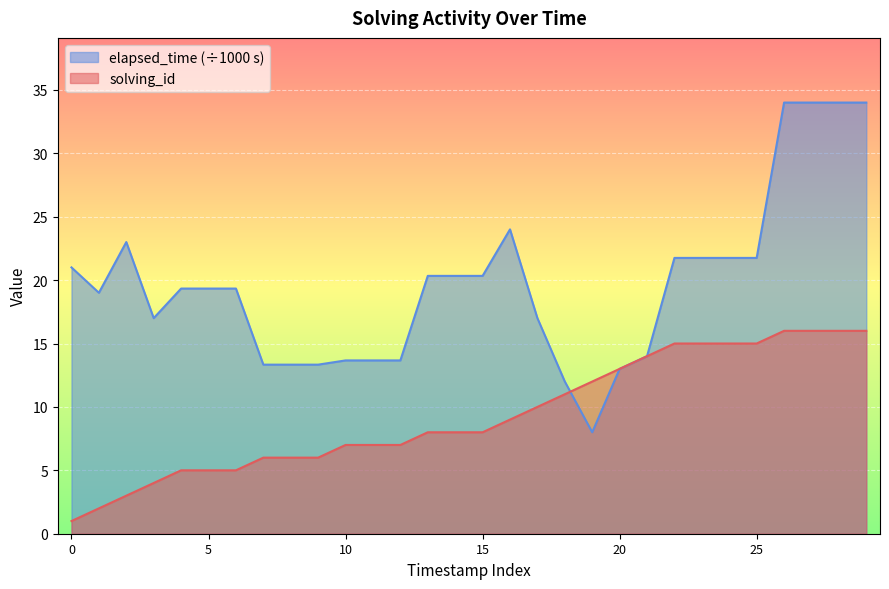

The solving_id series shows 5.0 at 5. True or false?

True